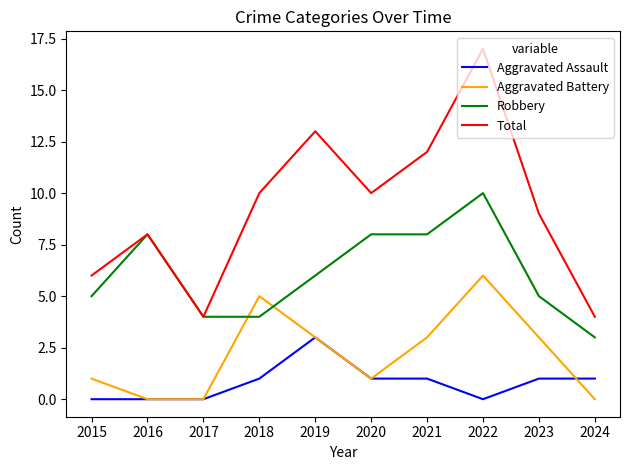

At which category does the chart reach its peak across all series?

2022